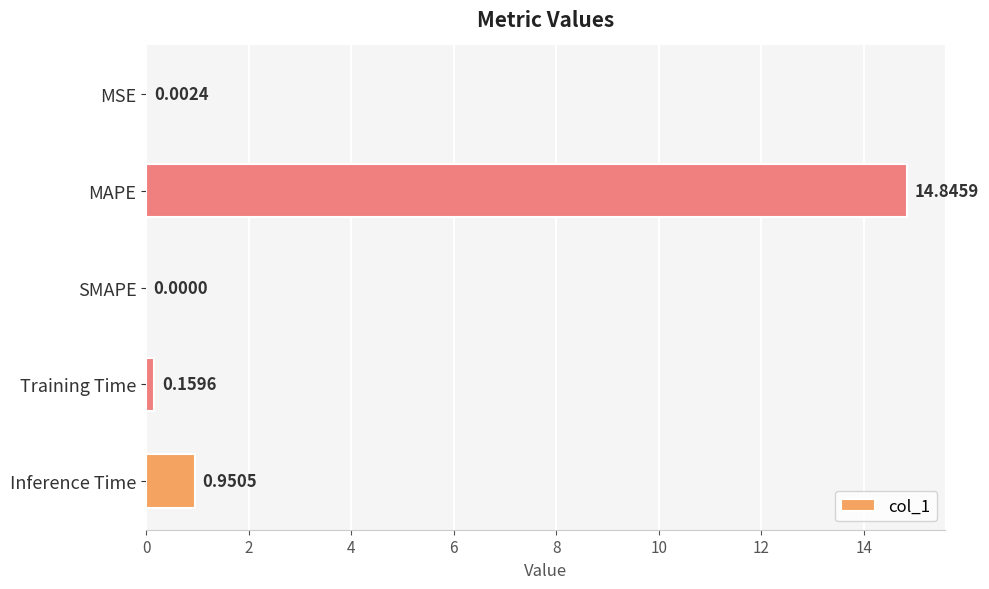

Where is the data nearest to the value 7?

Inference Time